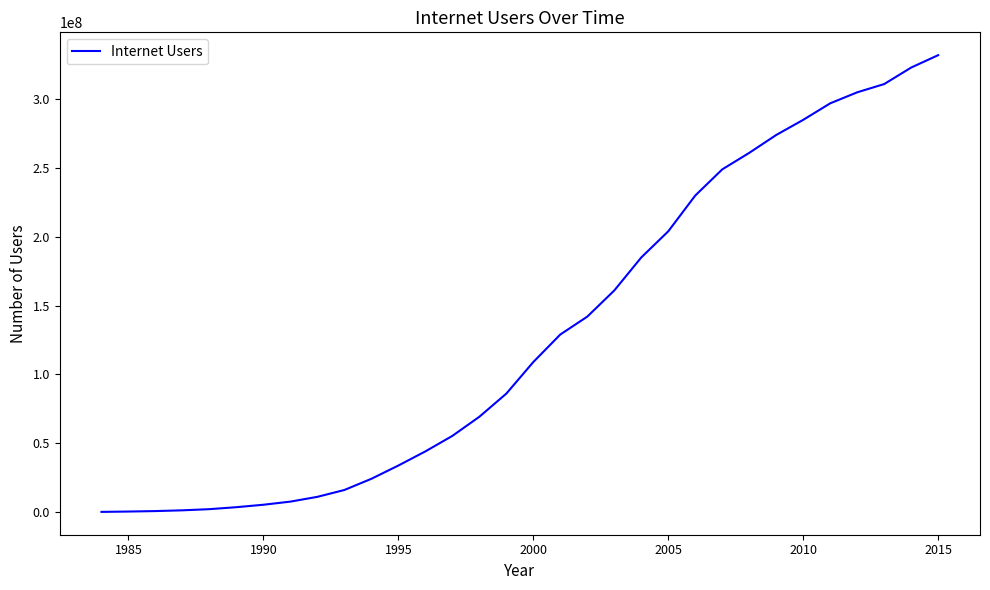

What is the difference between the maximum and minimum values?

331908400